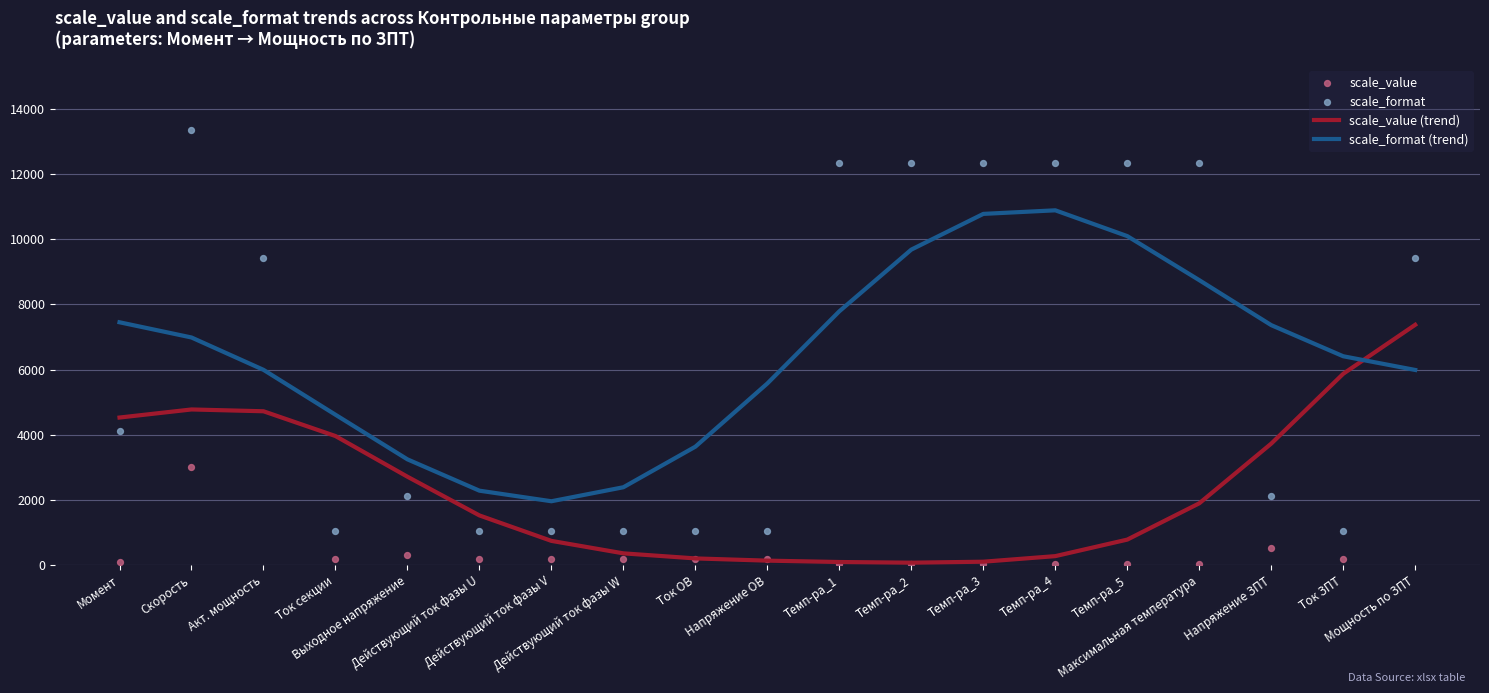

Which series contains the lowest Y value?

scale_value